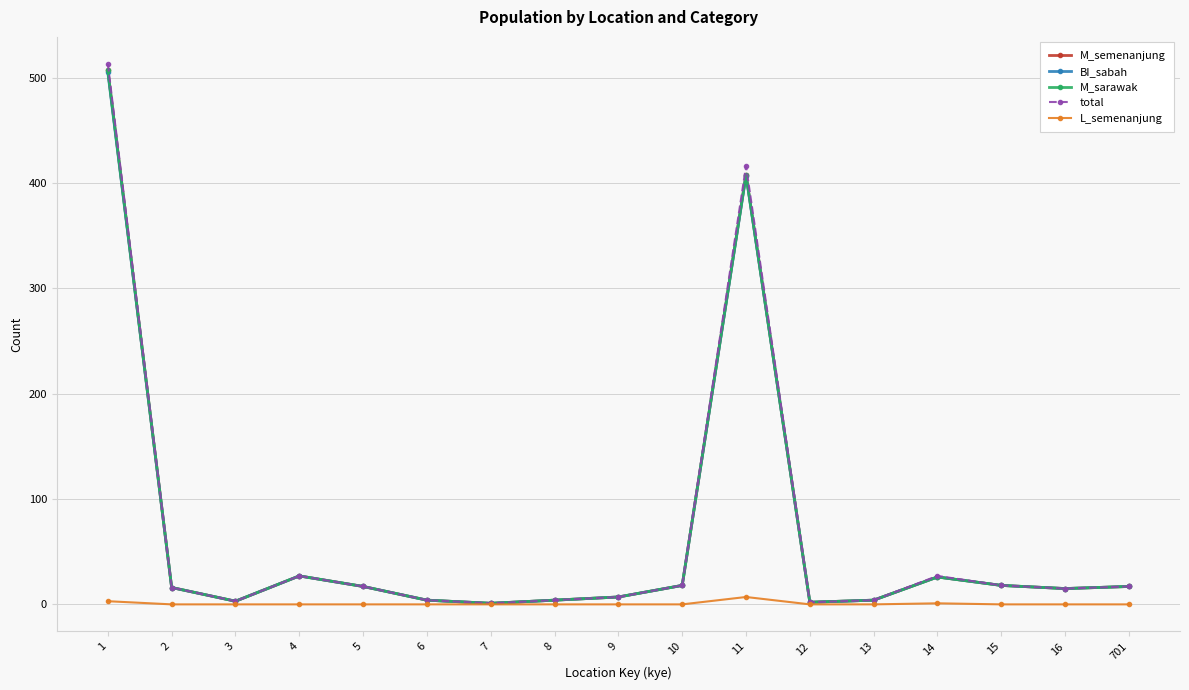

Is this an area chart (filled region under the line)?

No